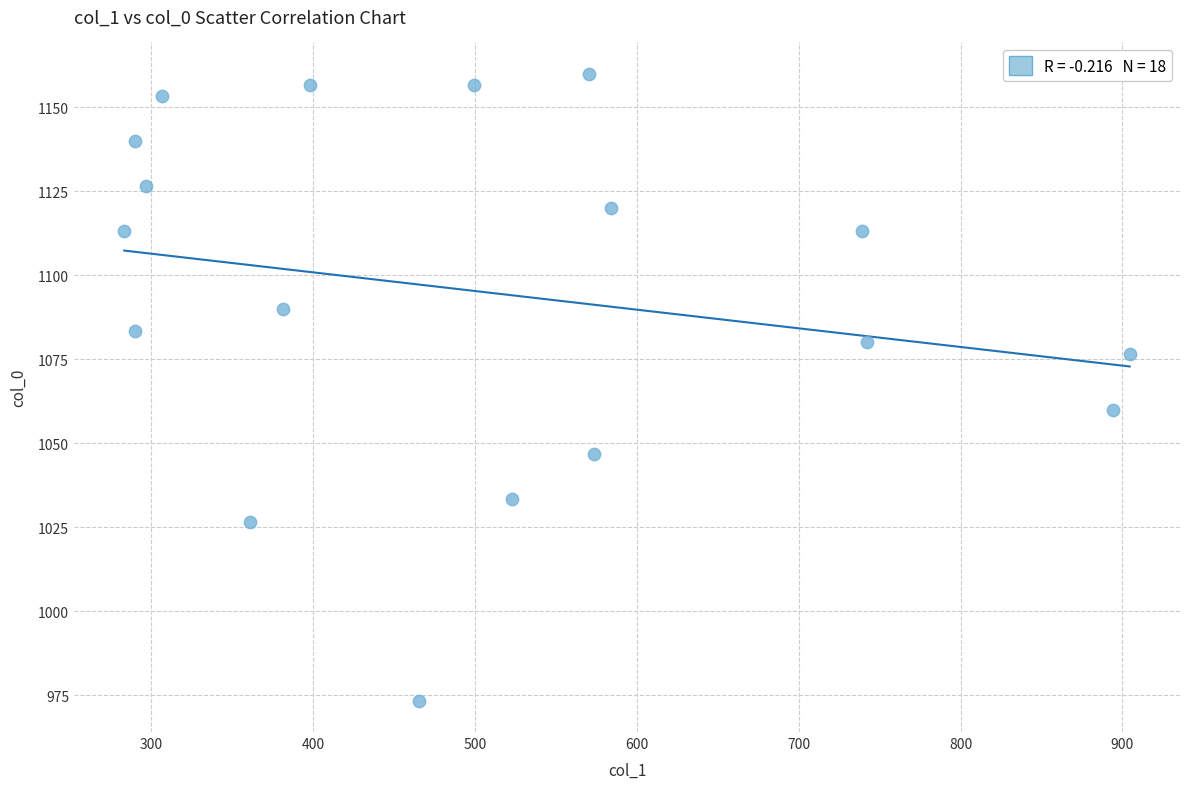

What Y value in the scatter plot is closest to 1066?

1060.0